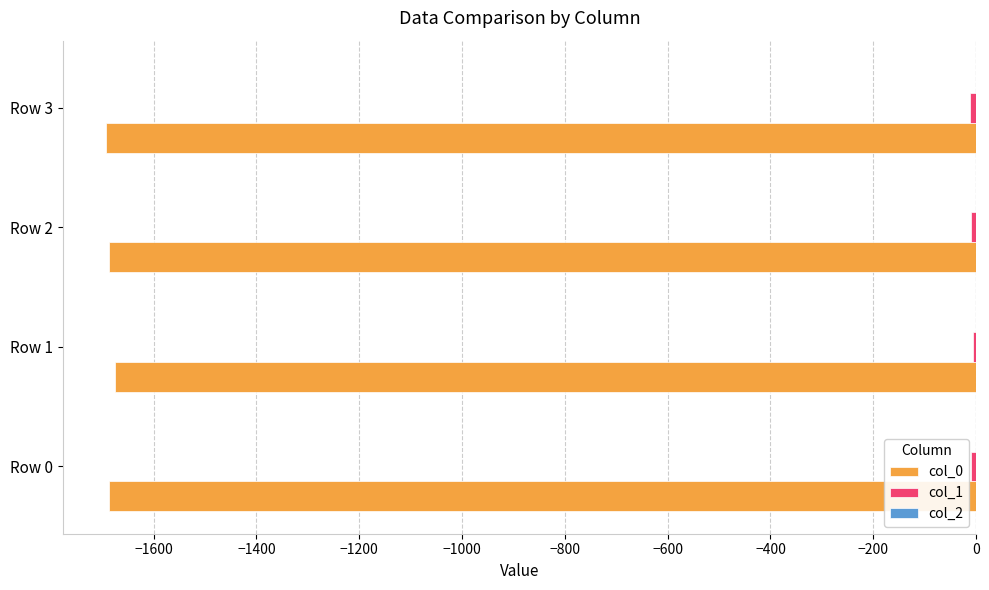

How many data points does each series have?

4